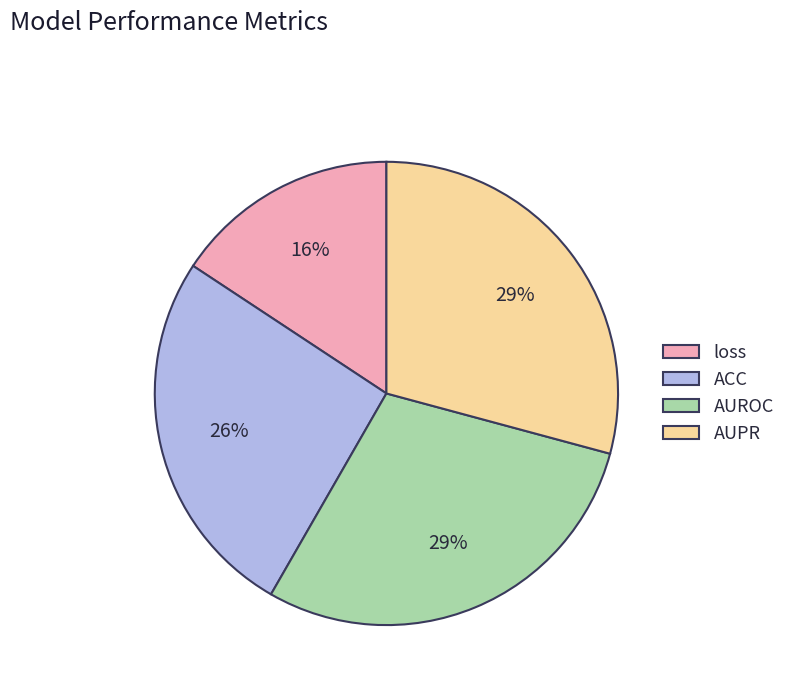

To the nearest percent, what percentage of the pie is AUROC?

29%